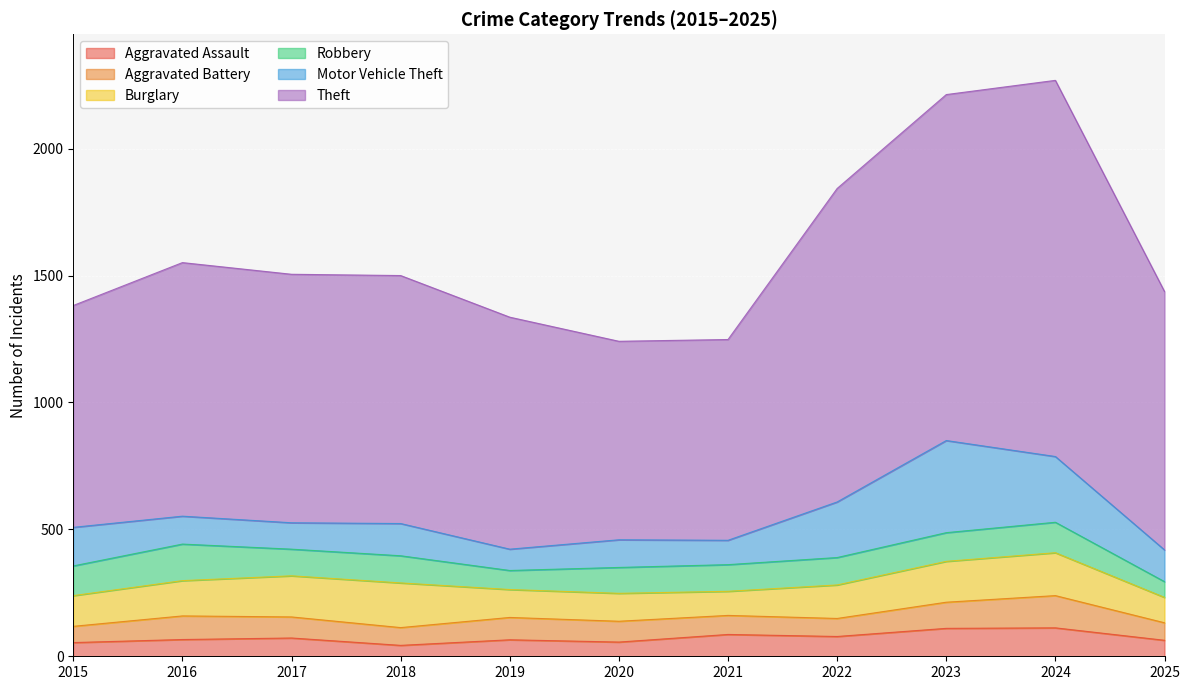

After their last crossing, which series has the higher values: Robbery or Burglary?

Burglary